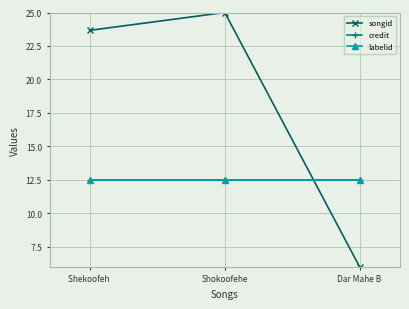

Is this an area chart (filled region under the line)?

No